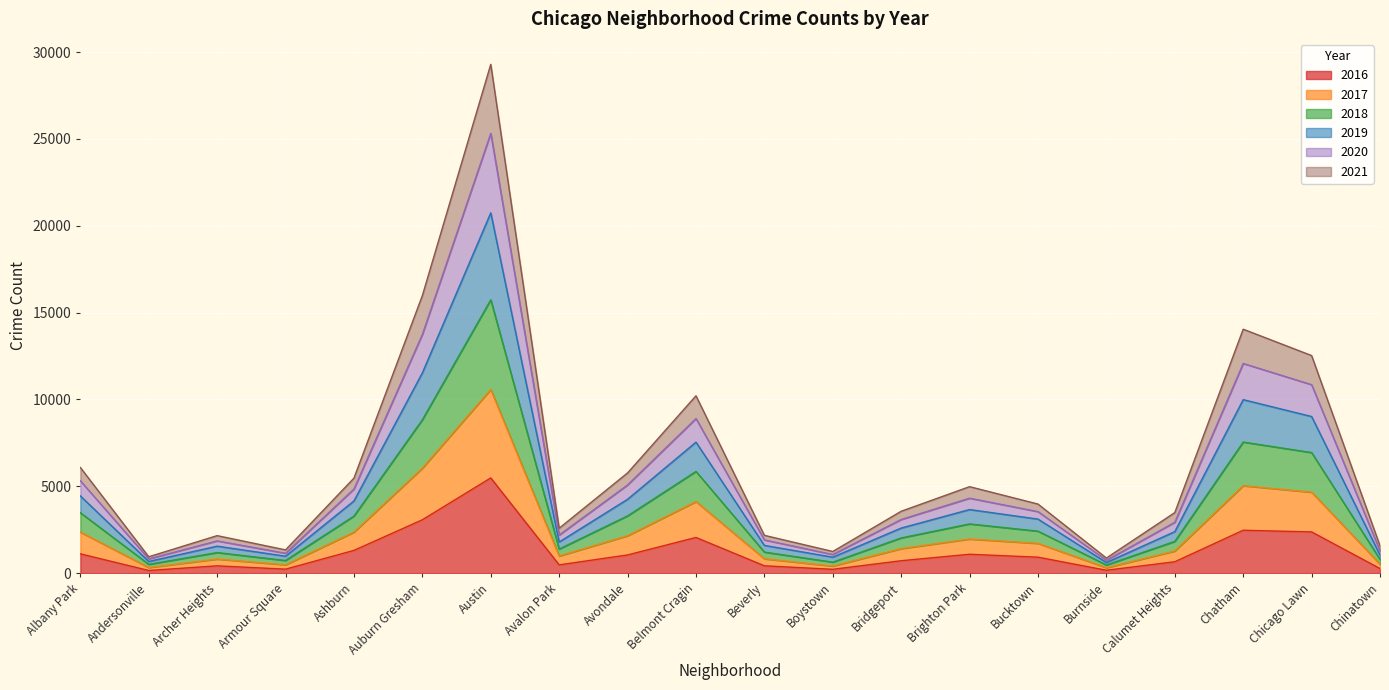

At which category is the sum across all series the highest?

Austin